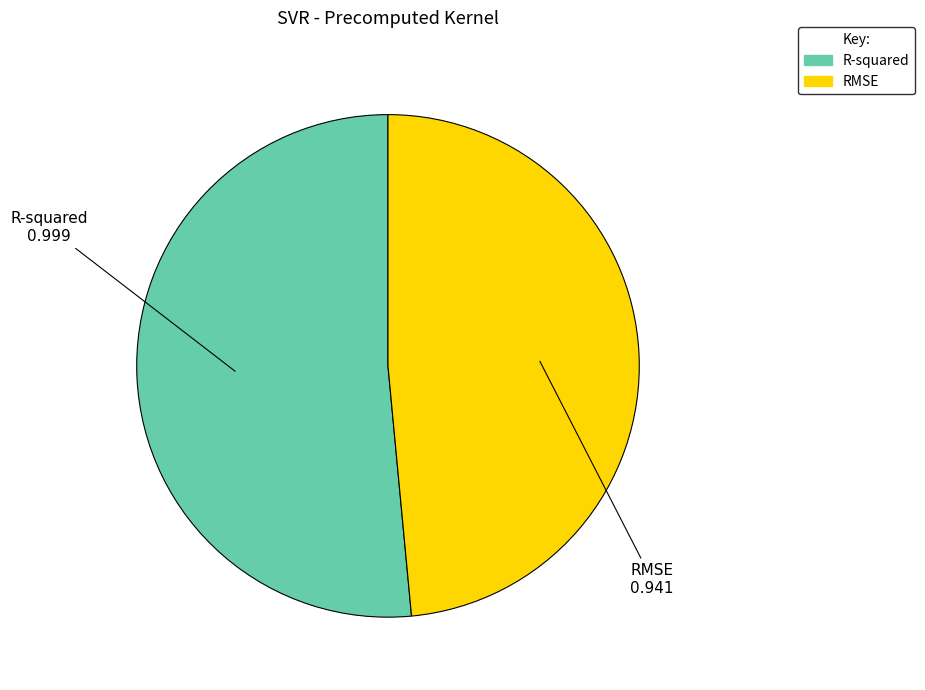

Is the sum of R-squared and RMSE greater than half?

Yes